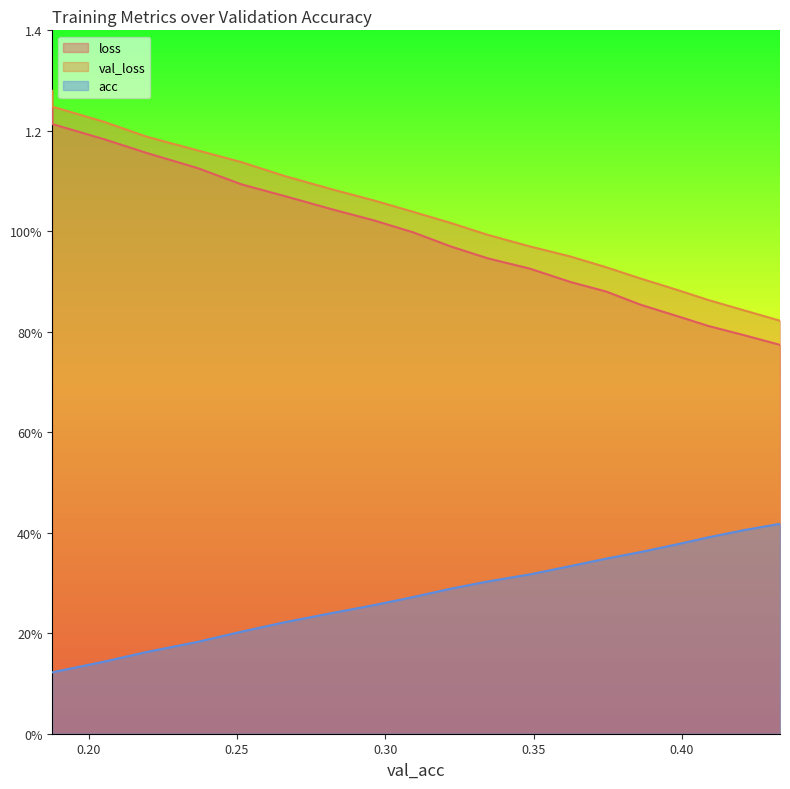

True or false: loss and val_loss cross at least once.

False